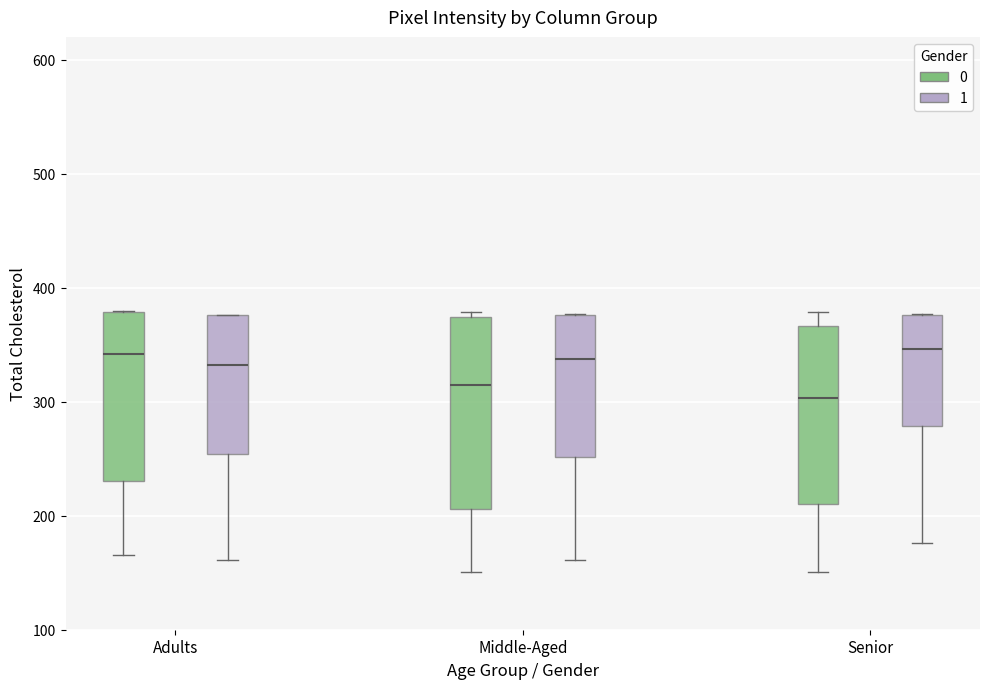

Reading left to right, read every box against the y-axis: the position of its median line, the range the box covers, and the ends of its whiskers. The values are not printed on the chart, so give them approximately, as read against the axis.

Adults (0): median 340, box 230 to 380, whiskers 170 to 380
Adults (1): median 330, box 250 to 380, whiskers 160 to 380
Middle-Aged (0): median 310, box 210 to 370, whiskers 150 to 380
Middle-Aged (1): median 340, box 250 to 380, whiskers 160 to 380
Senior (0): median 300, box 210 to 370, whiskers 150 to 380
Senior (1): median 350, box 280 to 380, whiskers 180 to 380